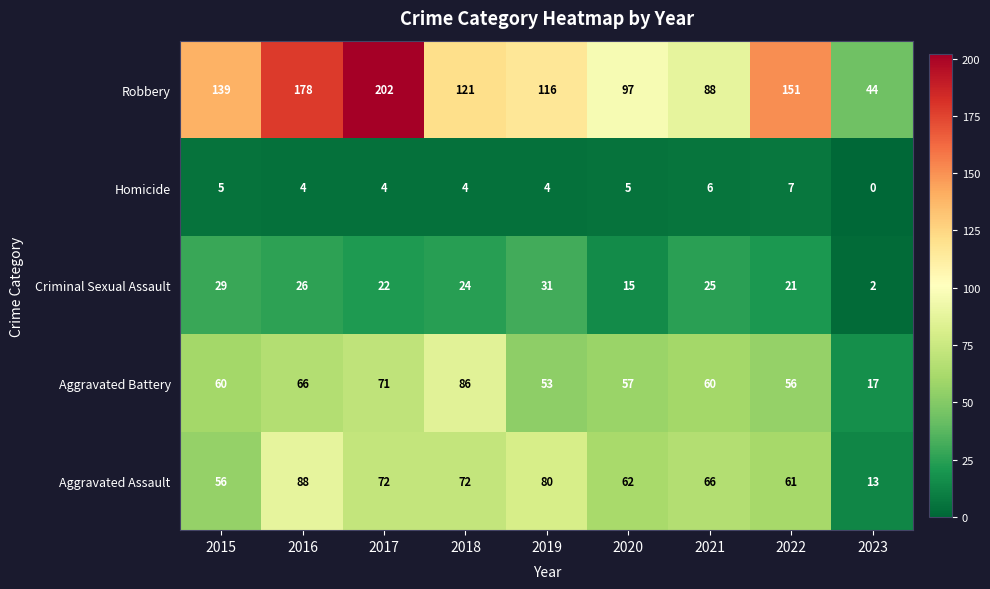

Read the Criminal Sexual Assault value at 2022, to the nearest 10.

20